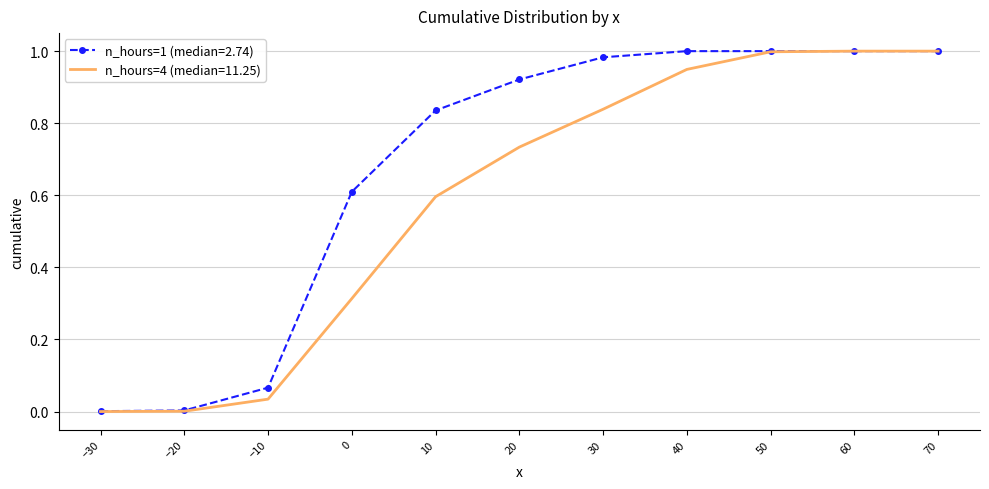

What is the total value across all series at 20?

1.7